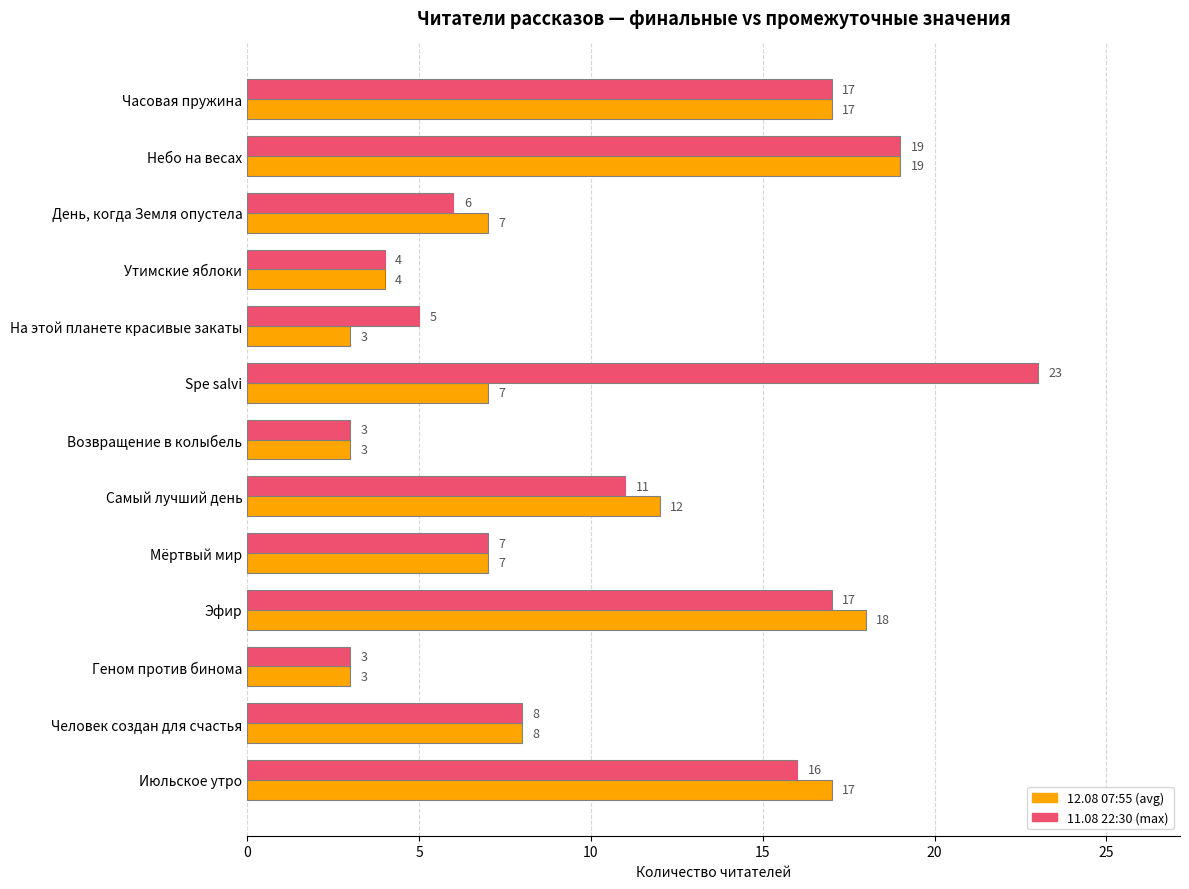

What is the total value across all series at Человек создан для счастья?

16